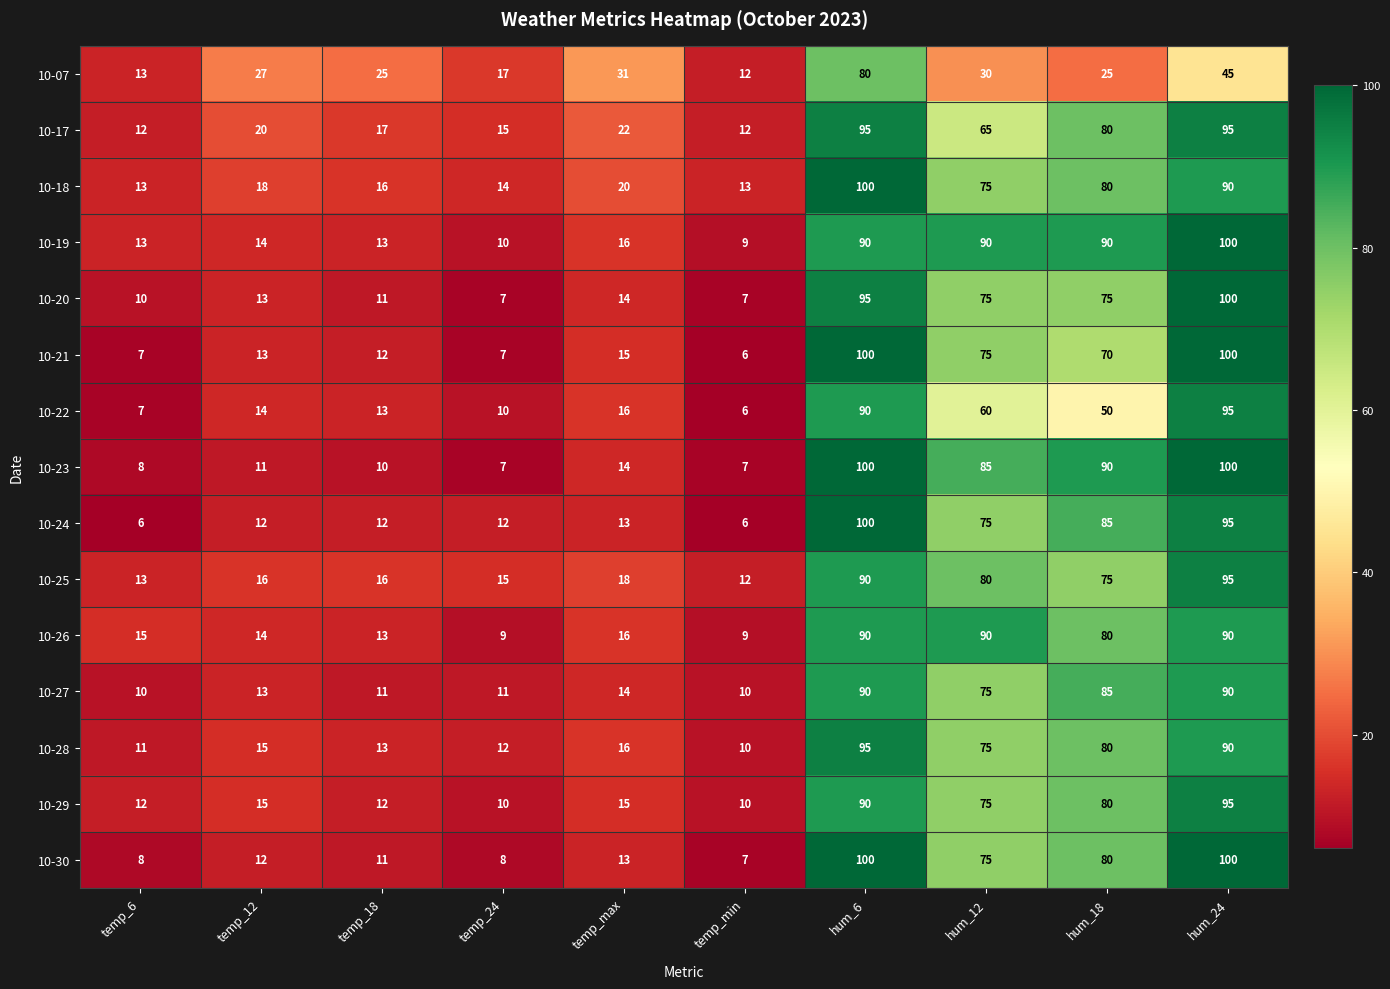

What is the minimum value for 10-30?

7